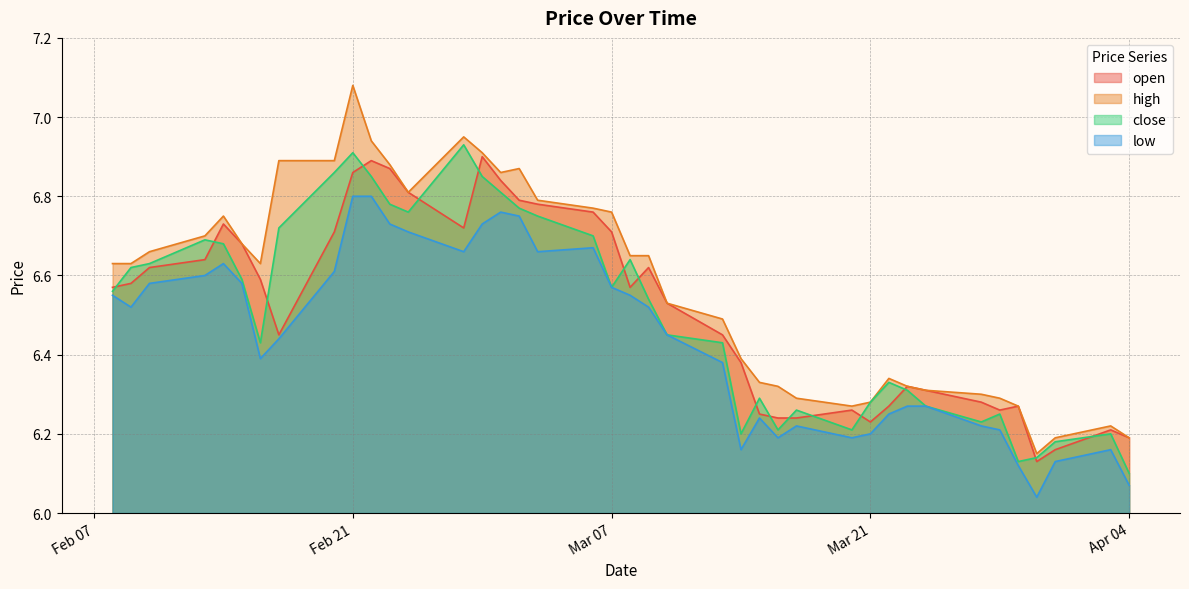

True or false: open and high intersect in this chart.

False